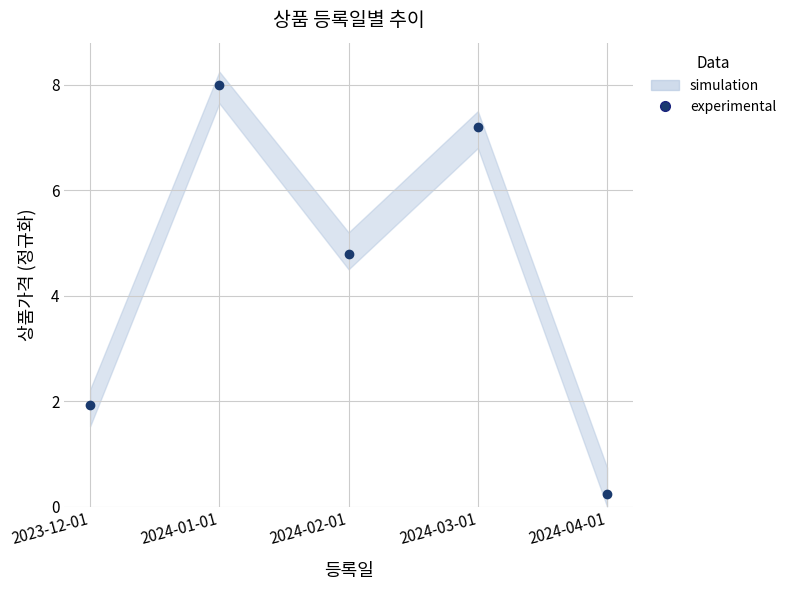

Rank the categories by value from lowest to highest.

2024-04-01, 2023-12-01, 2024-02-01, 2024-03-01, 2024-01-01